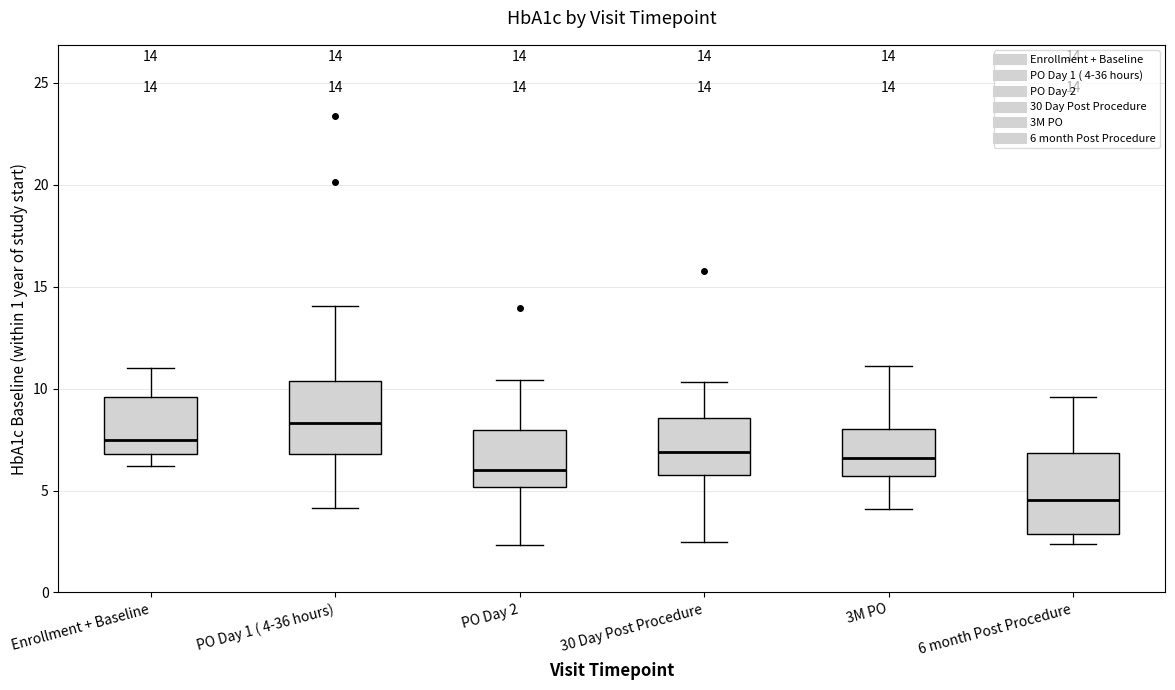

Which box has the highest median line?

PO Day 1 ( 4-36 hours)